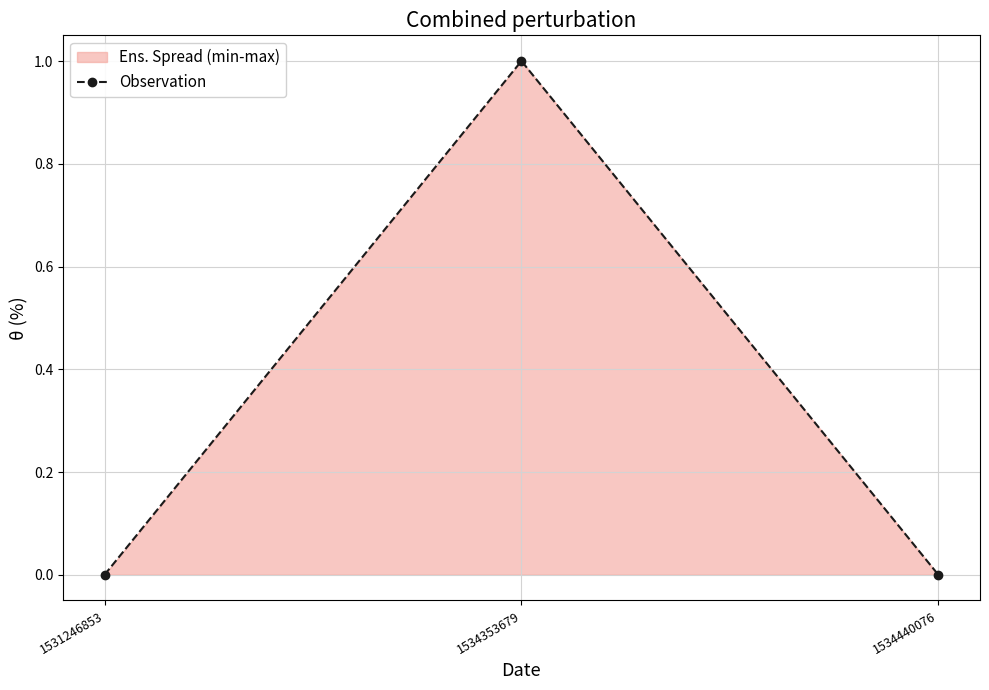

What is the maximum value shown in the chart?

1